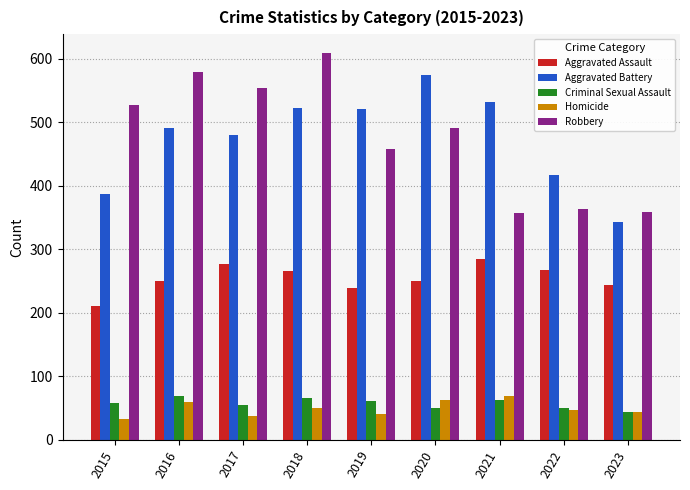

What is the value of the Aggravated Assault bar at the 7th from the left?

284